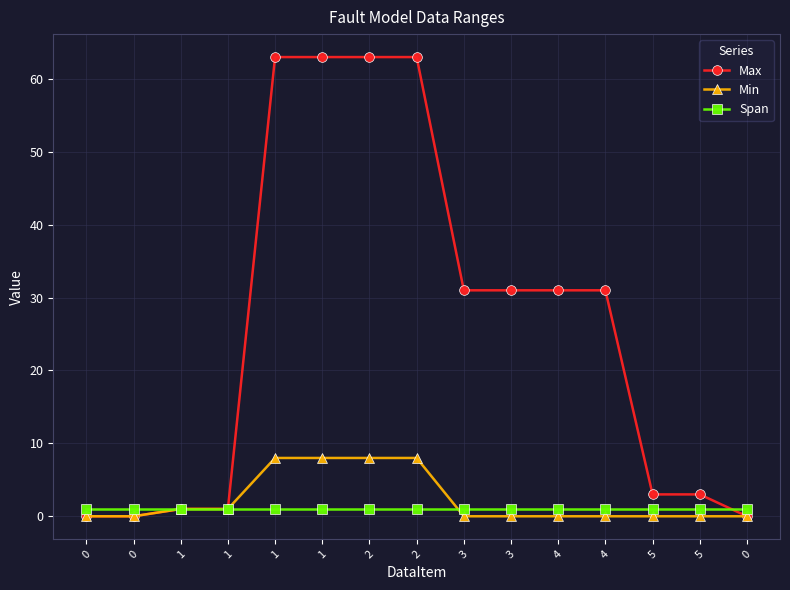

How many lines are shown in the chart?

3